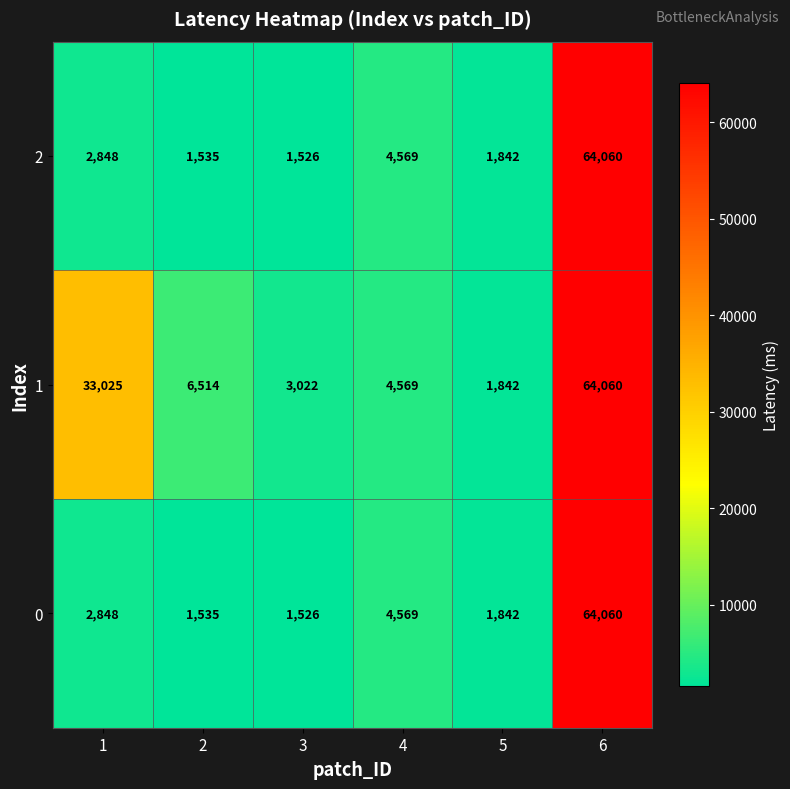

What is the smallest value displayed?

1526